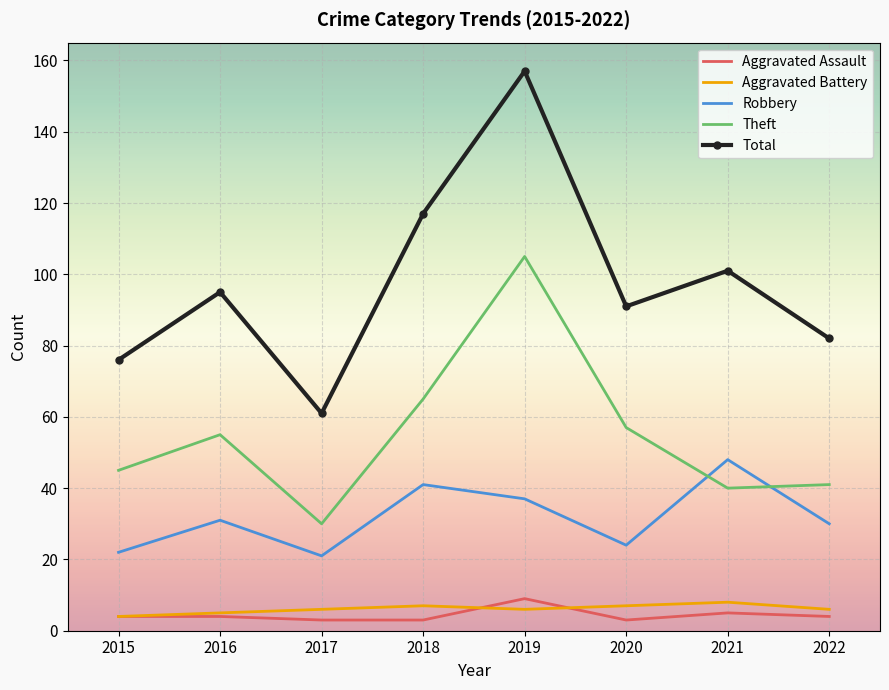

Between 2019 and 2021, which series saw the biggest shift?

Theft